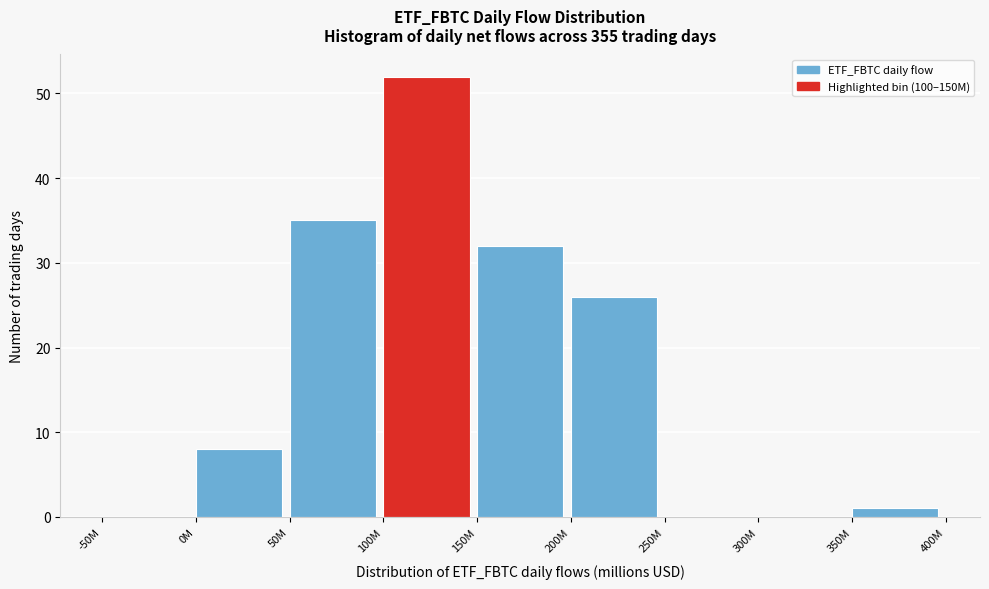

Reading left to right, transcribe all the data shown in this chart.

-50M=0	0M=8	50M=35	100M=52	150M=32	200M=26	250M=0	300M=0	350M=1